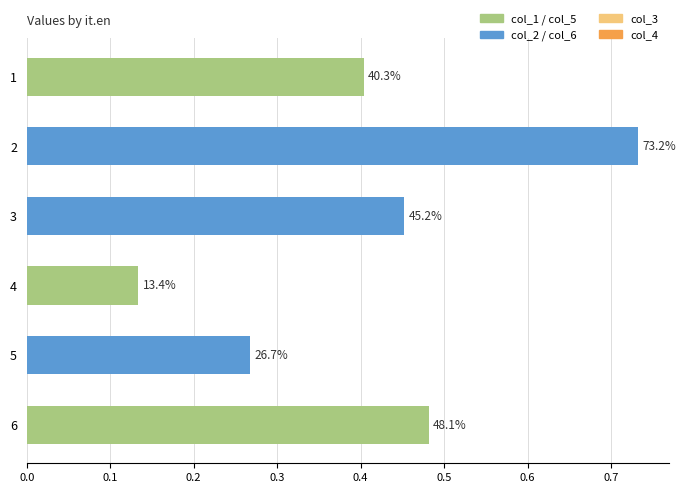

How many bars are there in total?

6